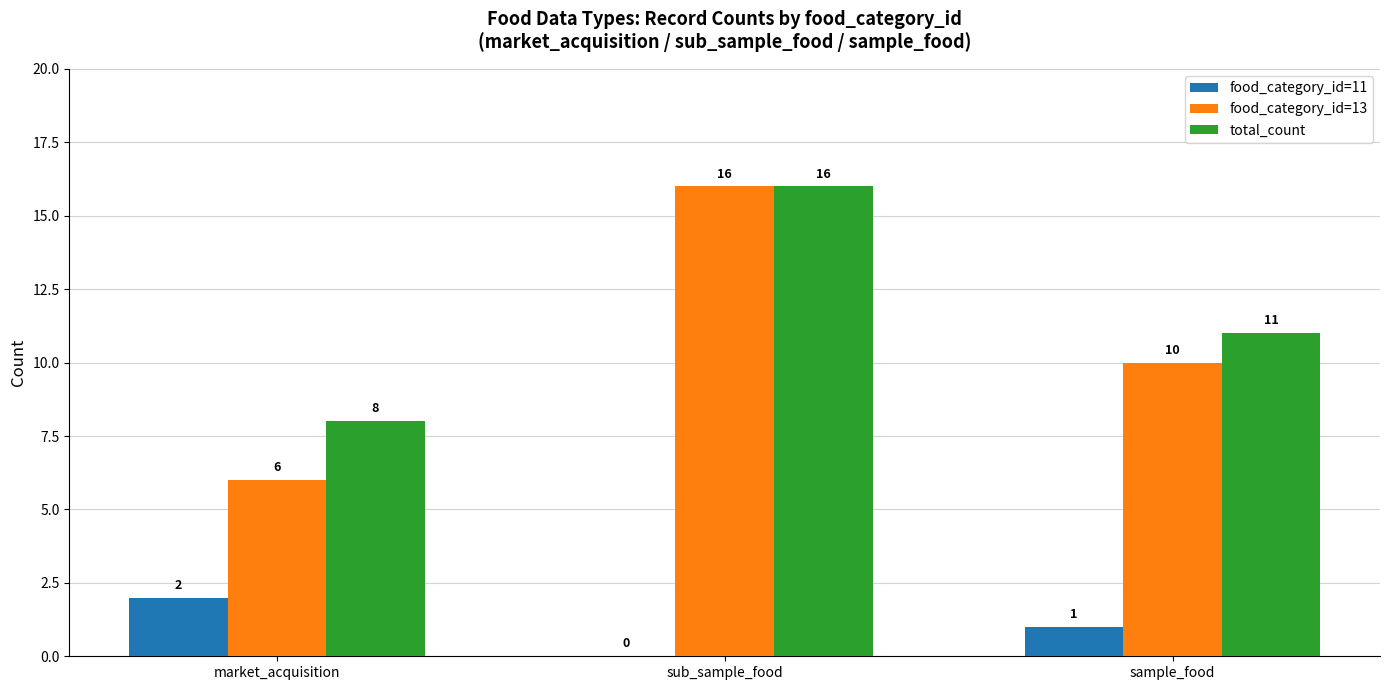

What is the difference between the food_category_id=11 values at market_acquisition and sub_sample_food?

2